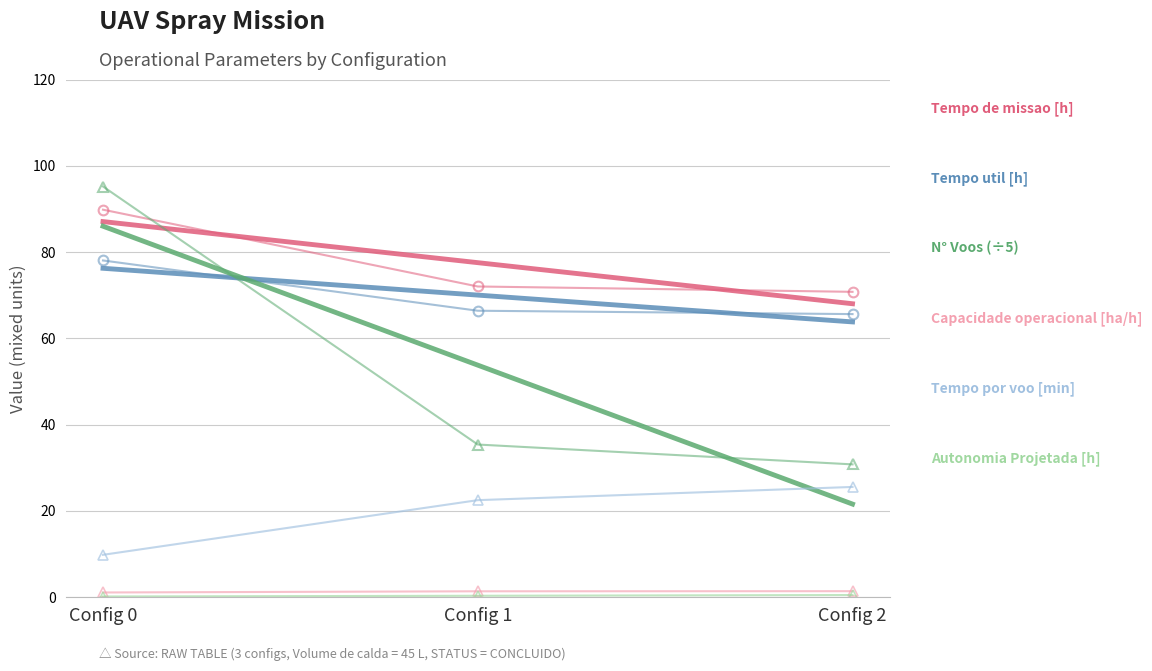

How many values in the Tempo por voo [min] series are below 22?

1